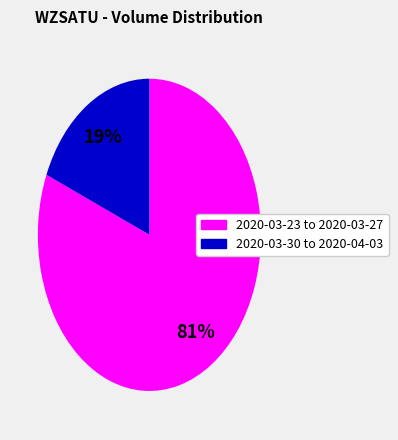

Is there any slice that represents more than half of the pie?

Yes